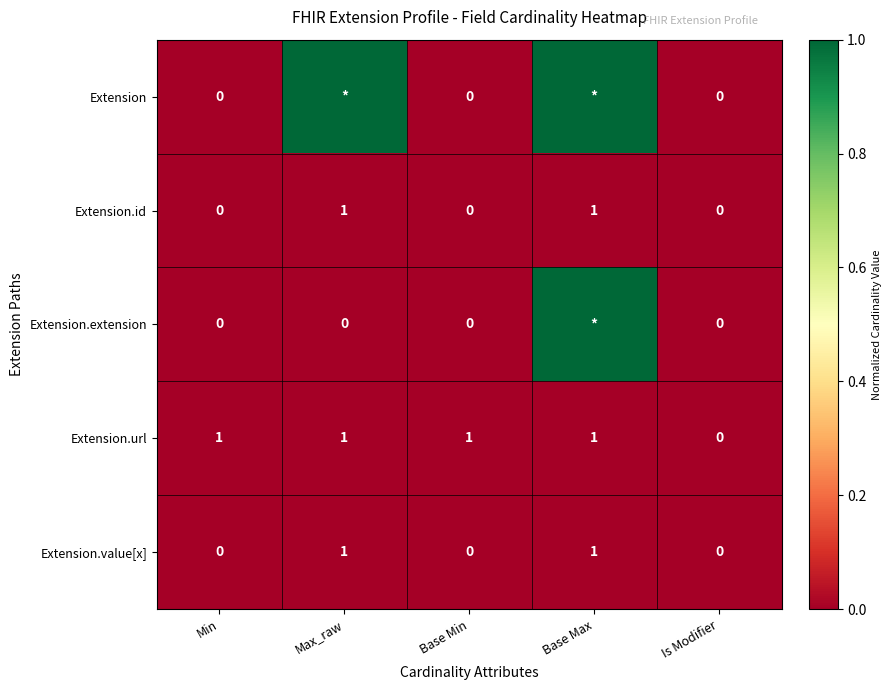

What is the difference between the Extension.id values at Base Max and Is Modifier?

1.0